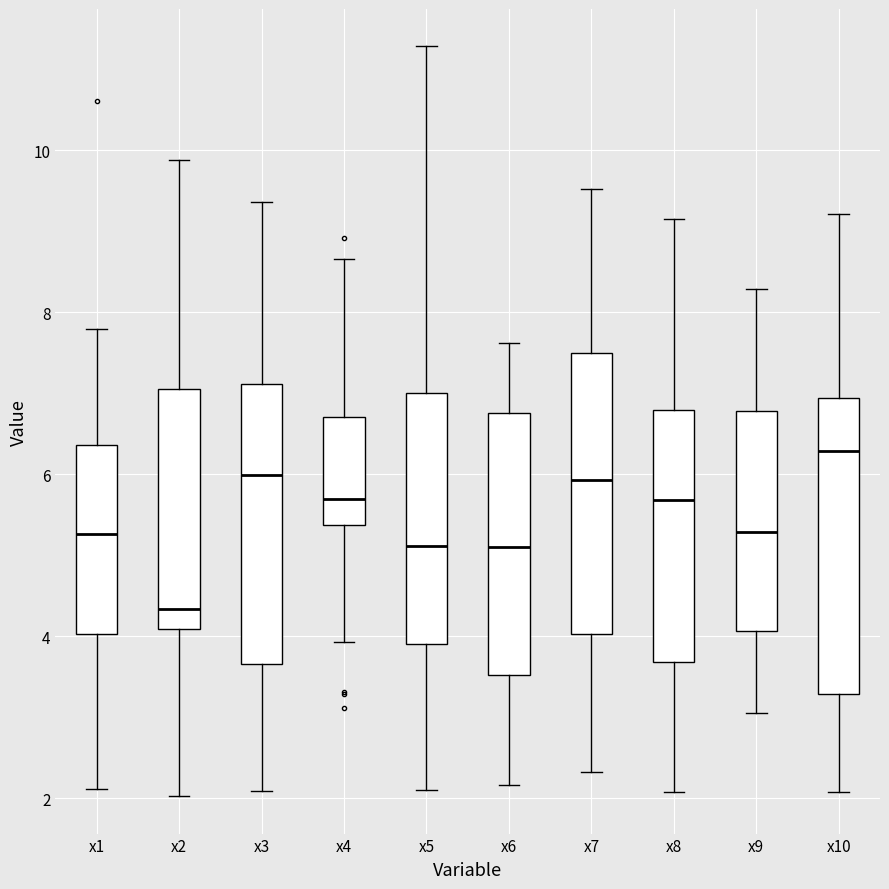

Reading left to right, transcribe this box plot: for each box, give where its median line is, the range the box spans, and where its two whiskers end, as read against the y-axis. The values are not printed on the chart, so give them approximately, as read against the axis.

x1: median 5.2, box 4.0 to 6.4, whiskers 2.2 to 7.8
x2: median 4.4, box 4.0 to 7.0, whiskers 2.0 to 9.8
x3: median 6.0, box 3.6 to 7.2, whiskers 2.0 to 9.4
x4: median 5.6, box 5.4 to 6.8, whiskers 4.0 to 8.6
x5: median 5.2, box 4.0 to 7.0, whiskers 2.2 to 11.2
x6: median 5.2, box 3.6 to 6.8, whiskers 2.2 to 7.6
x7: median 6.0, box 4.0 to 7.4, whiskers 2.4 to 9.6
x8: median 5.6, box 3.6 to 6.8, whiskers 2.0 to 9.2
x9: median 5.2, box 4.0 to 6.8, whiskers 3.0 to 8.2
x10: median 6.2, box 3.2 to 7.0, whiskers 2.0 to 9.2